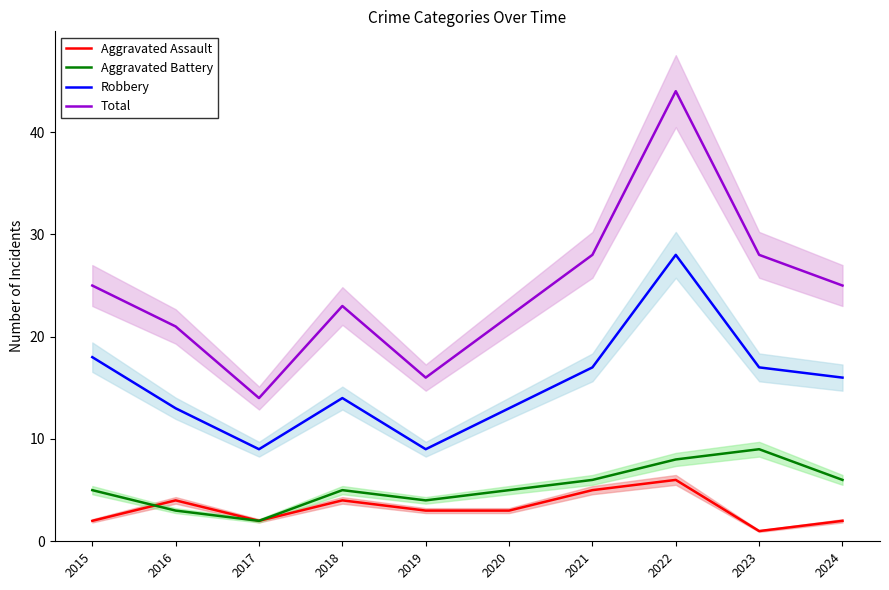

Does the chart display data point markers on the line(s)?

No